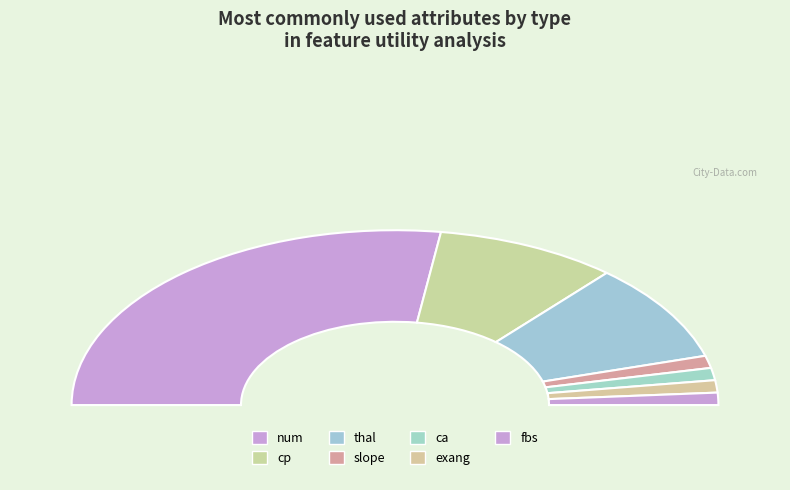

How much of the chart is everything except fbs?

97.7%